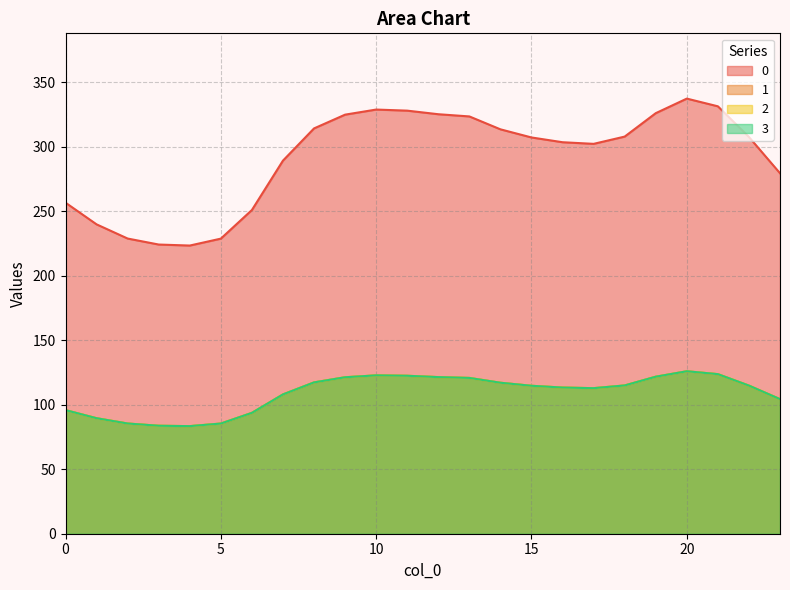

At which label does 1 first exceed 114?

8